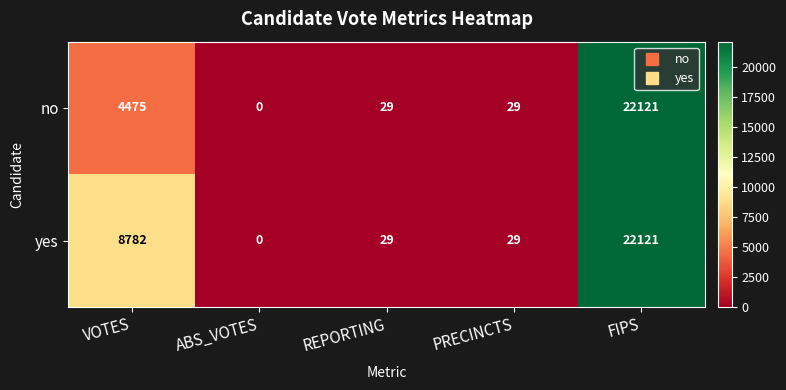

At which label does yes reach its peak?

FIPS